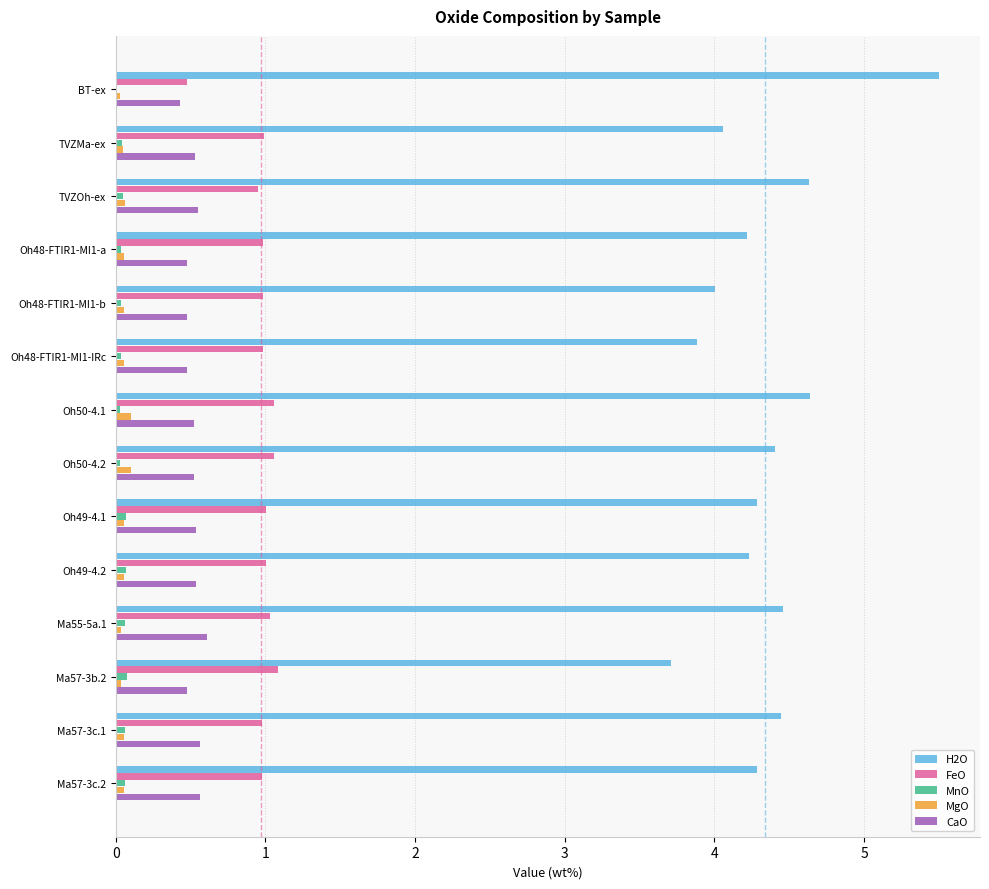

What is the sum of all H2O values?

60.8